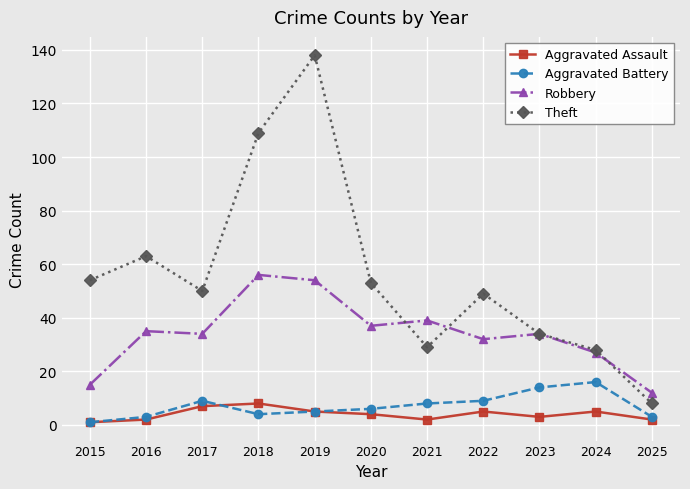

Which series has the largest range (max minus min)?

Theft